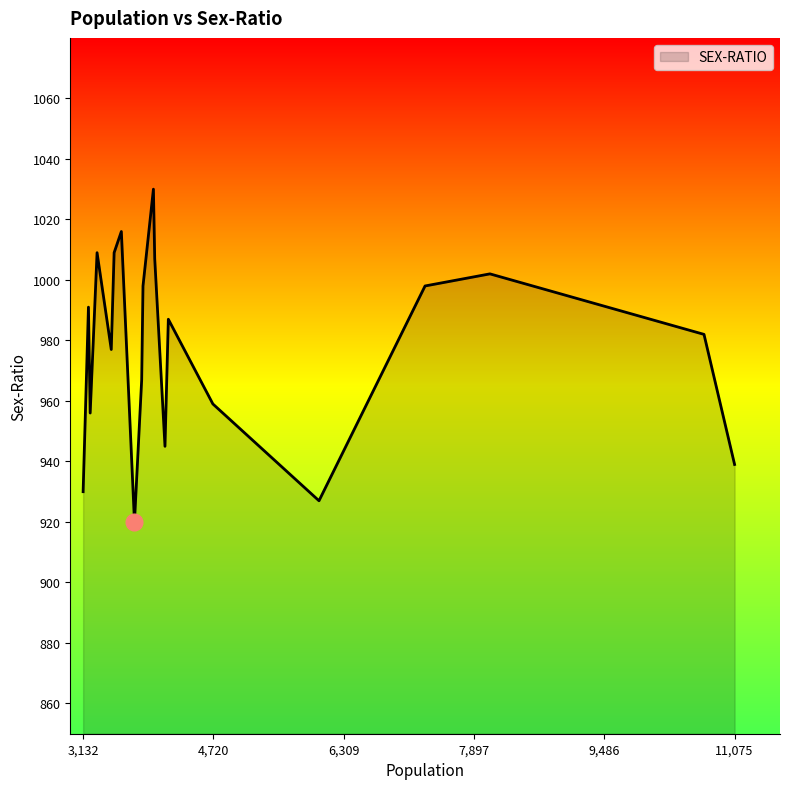

Count the number of categories in the chart.

20